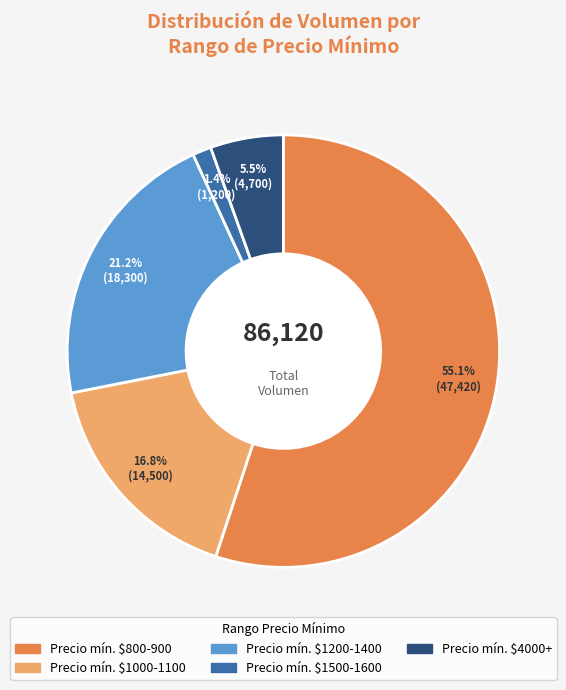

Does any single category account for the majority?

Yes